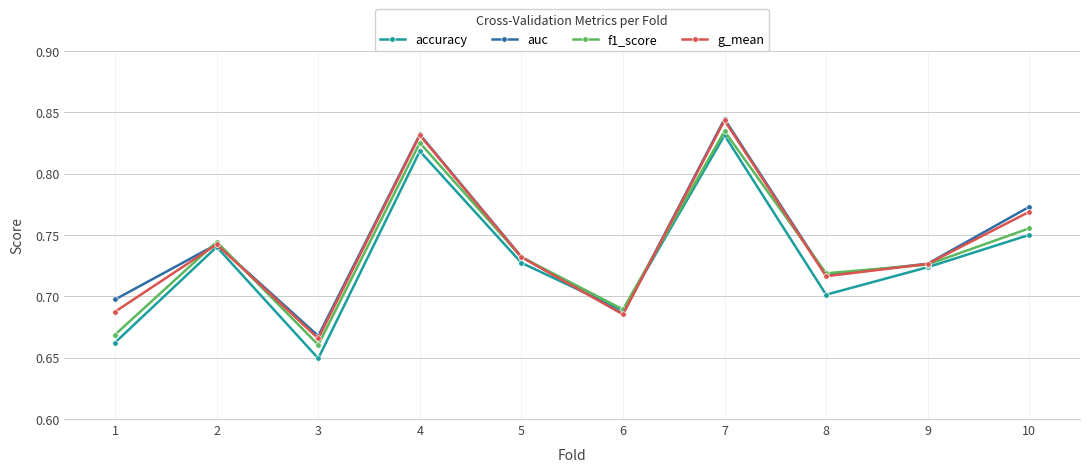

Which category has the lowest value in the g_mean series?

3